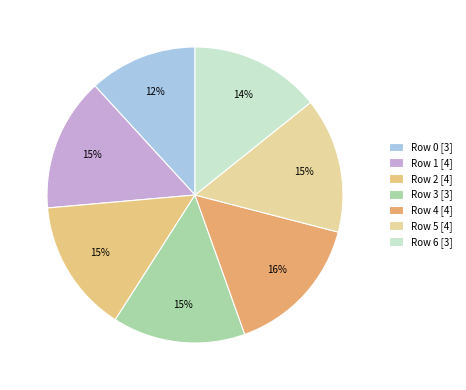

Is there any slice that represents more than half of the pie?

No